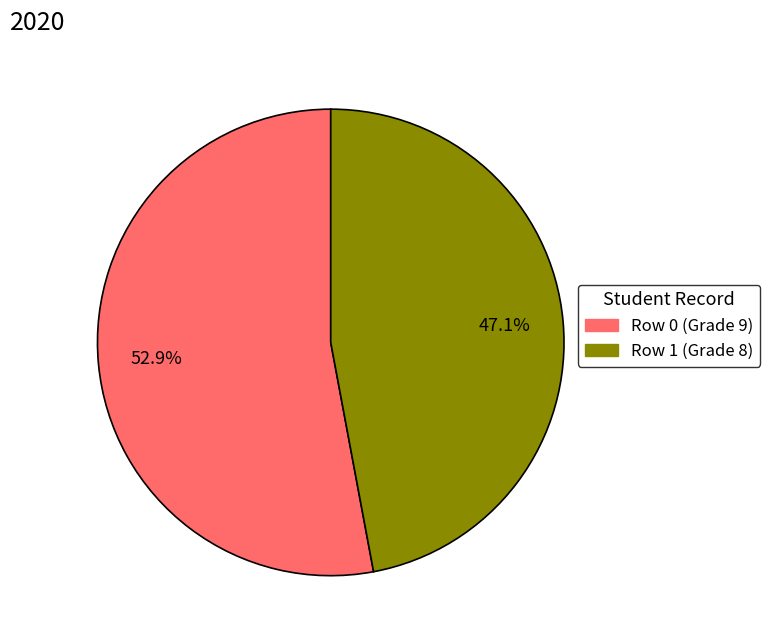

Which slice is the largest?

Row 0 (Grade 9)